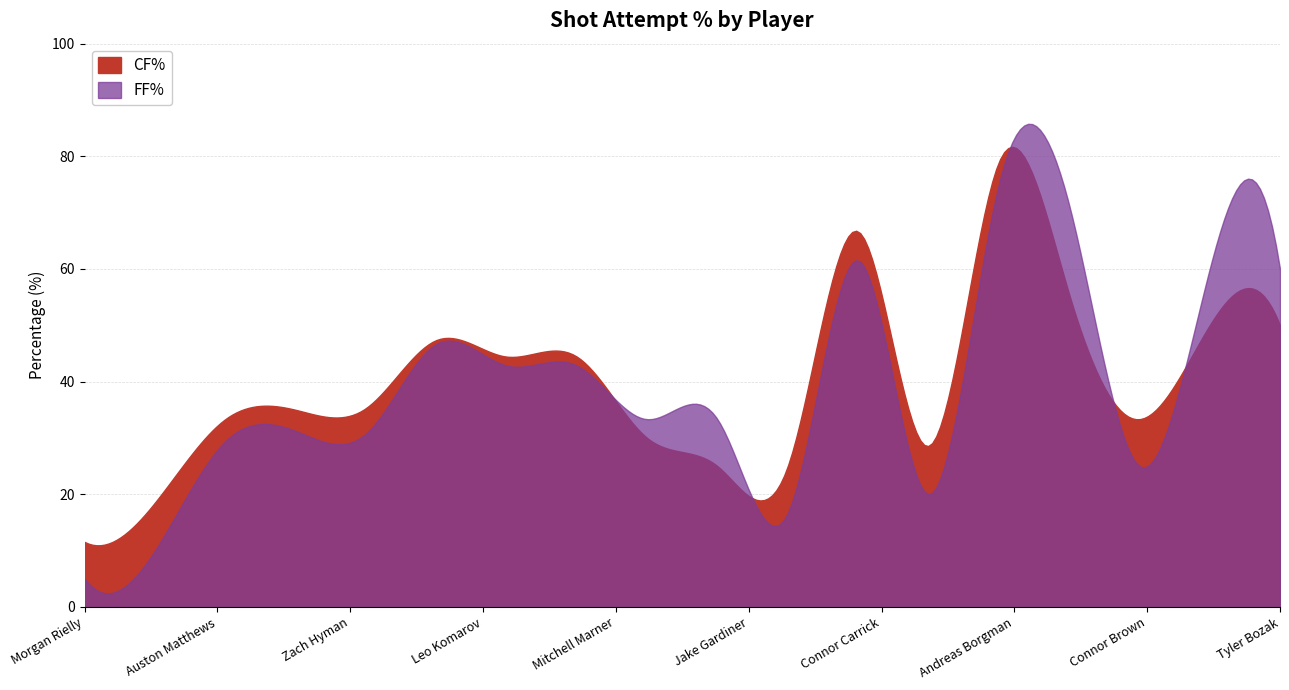

At which label does CF% reach its peak?

Andreas Borgman